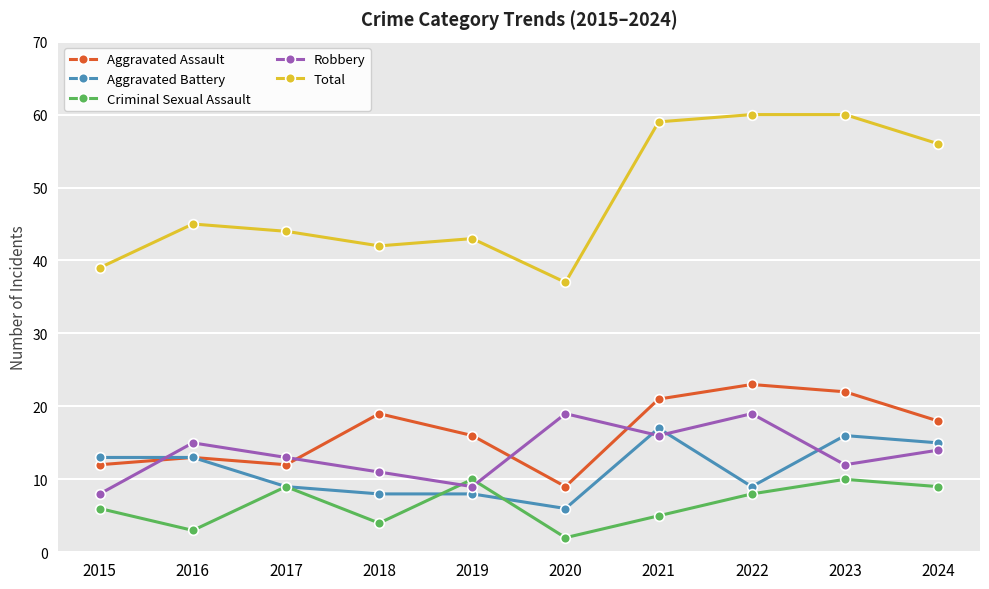

Is it true that Total equals 45 at 2016?

True